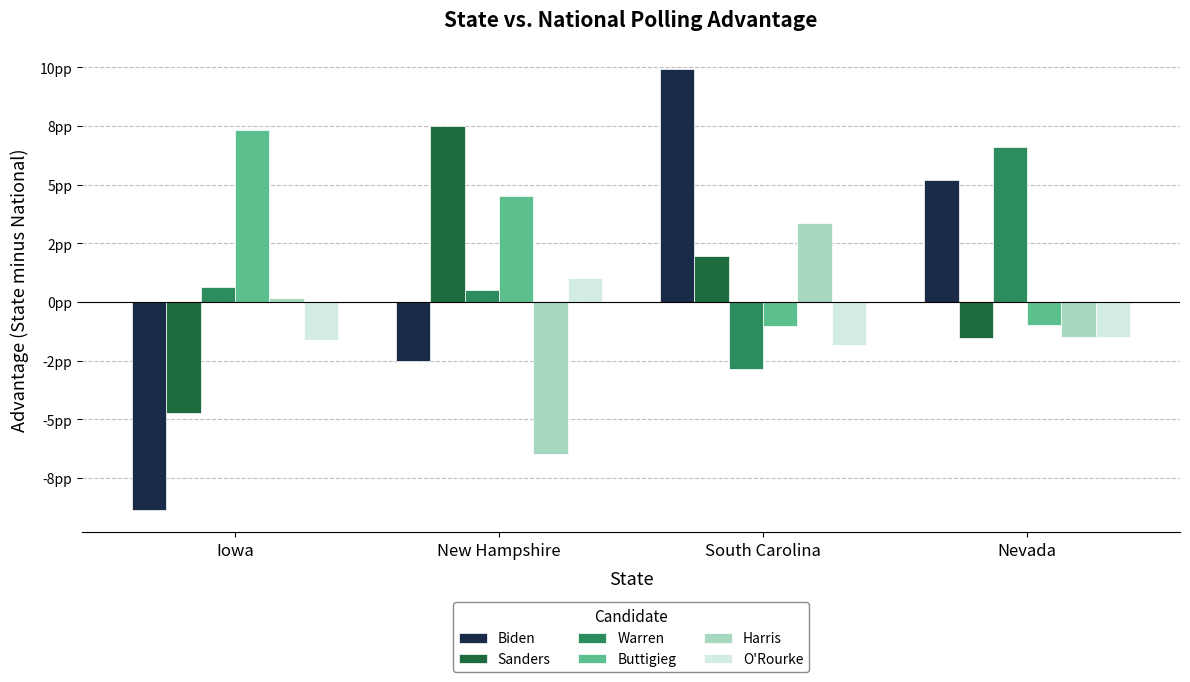

What are all the series names shown in the legend?

Biden, Sanders, Warren, Buttigieg, Harris, O'Rourke